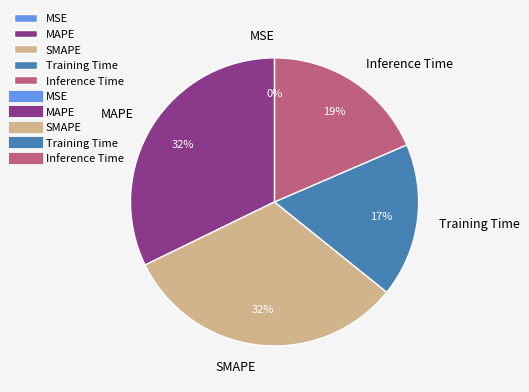

Does any single category account for the majority?

No